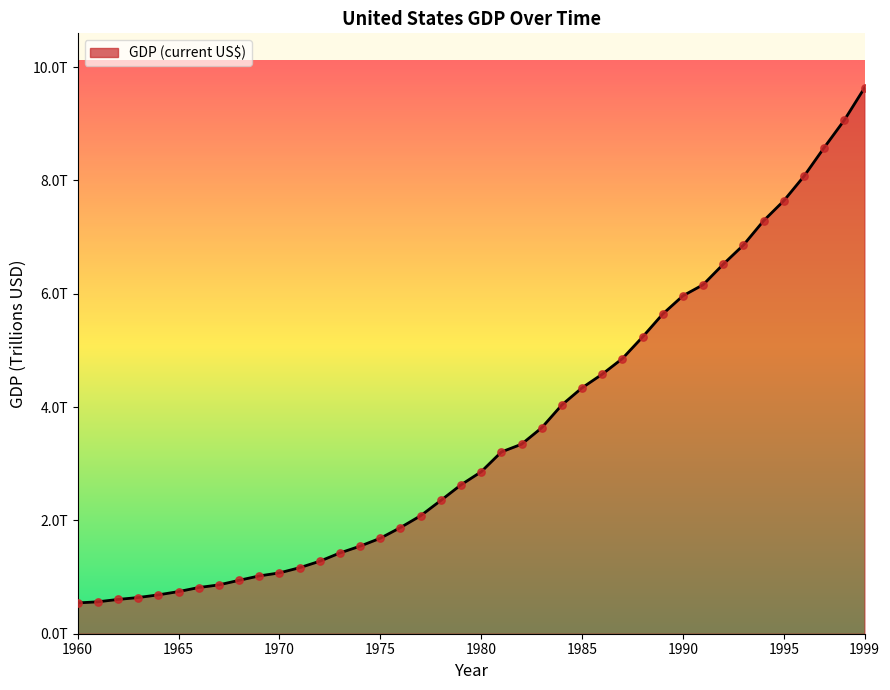

Does the chart have visible grid lines?

No